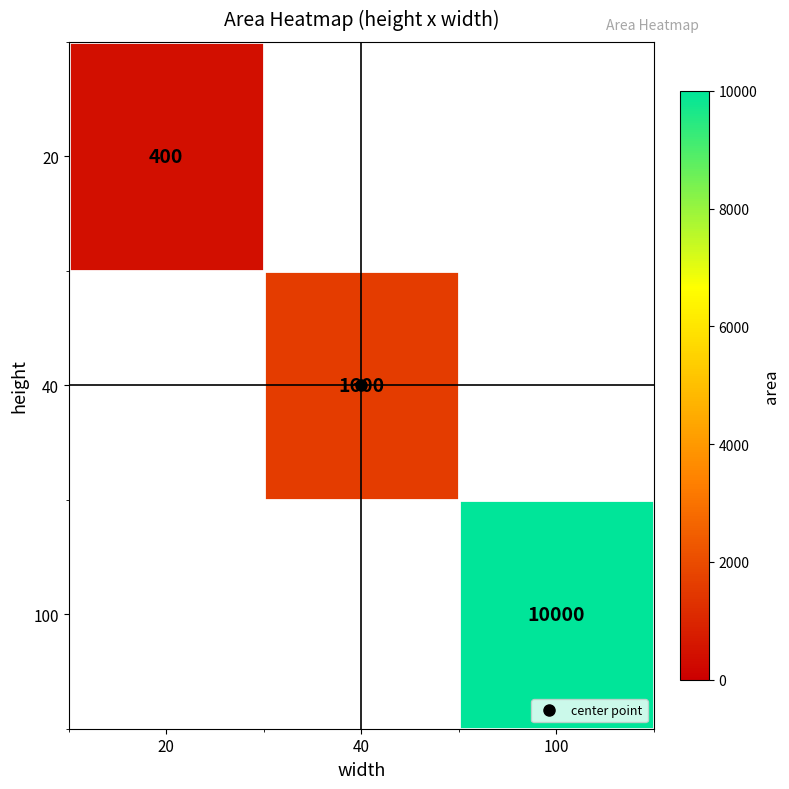

Which category has the highest value across all series?

100